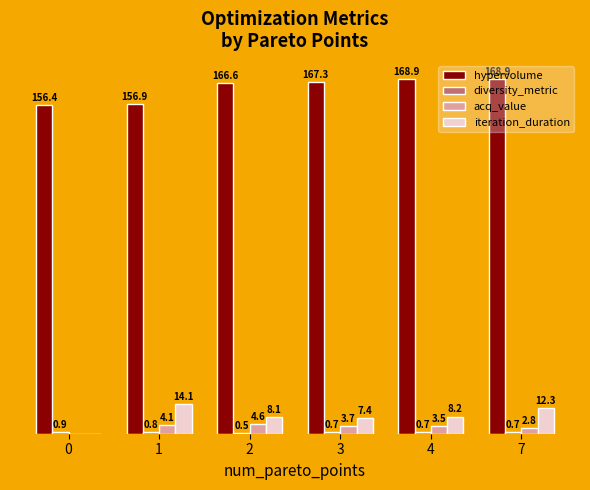

Which series changed the most between 0 and 4?

hypervolume